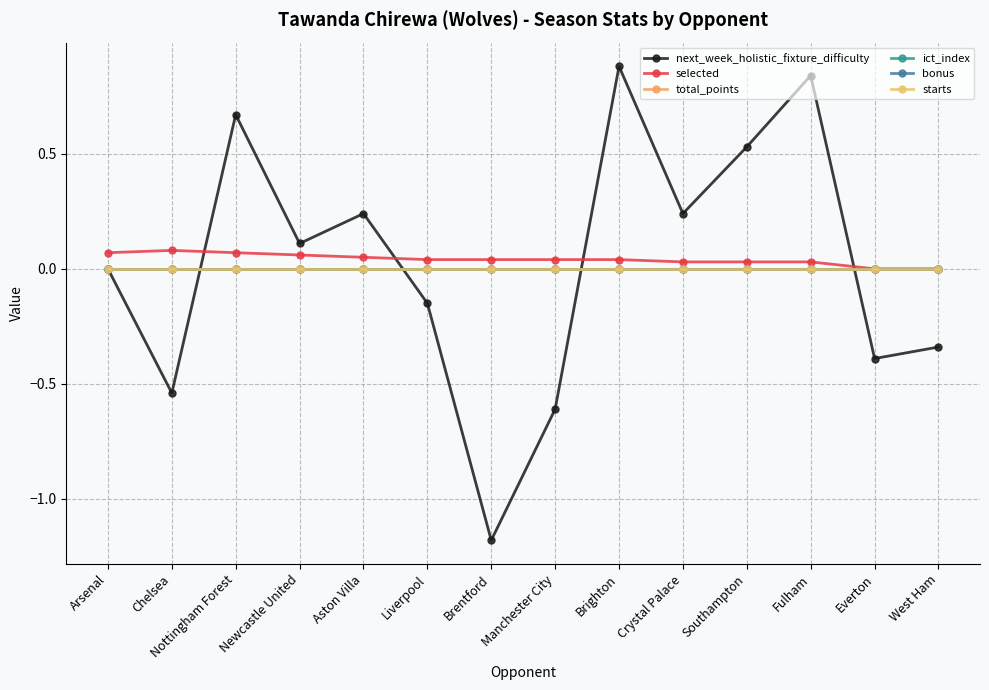

Is it true that bonus equals 0.0 at Aston Villa?

True